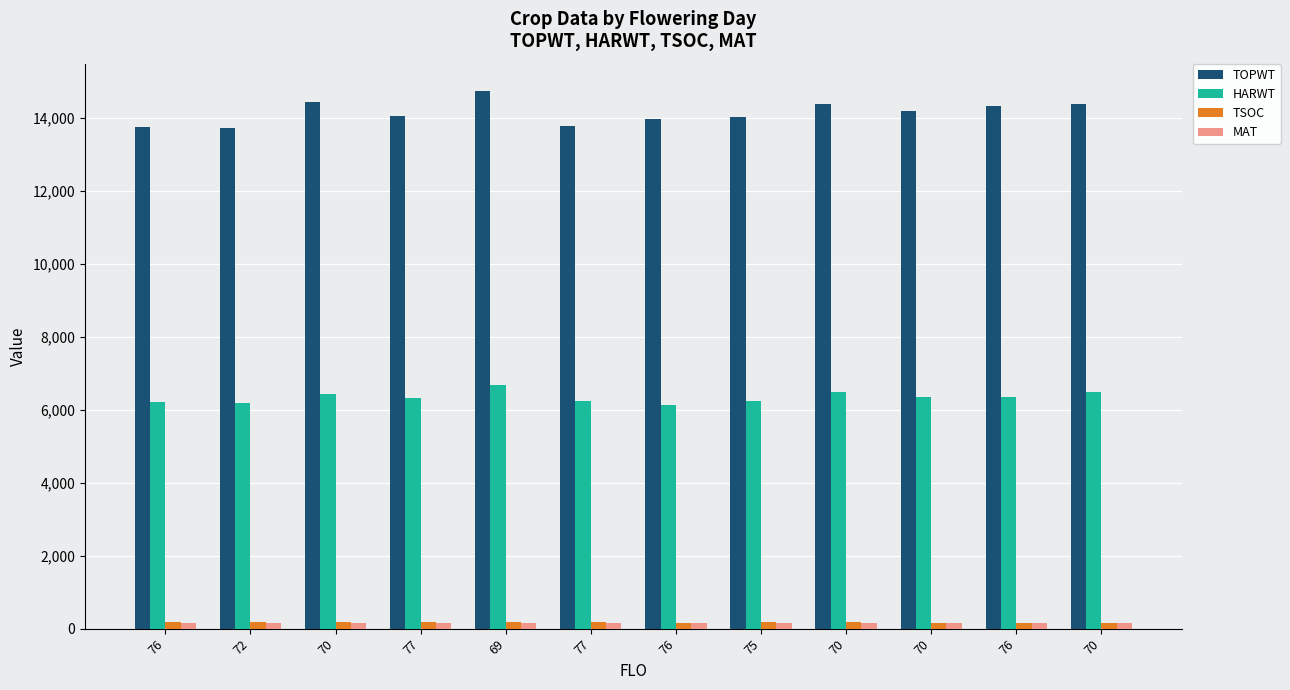

Does the chart contain any negative values?

No